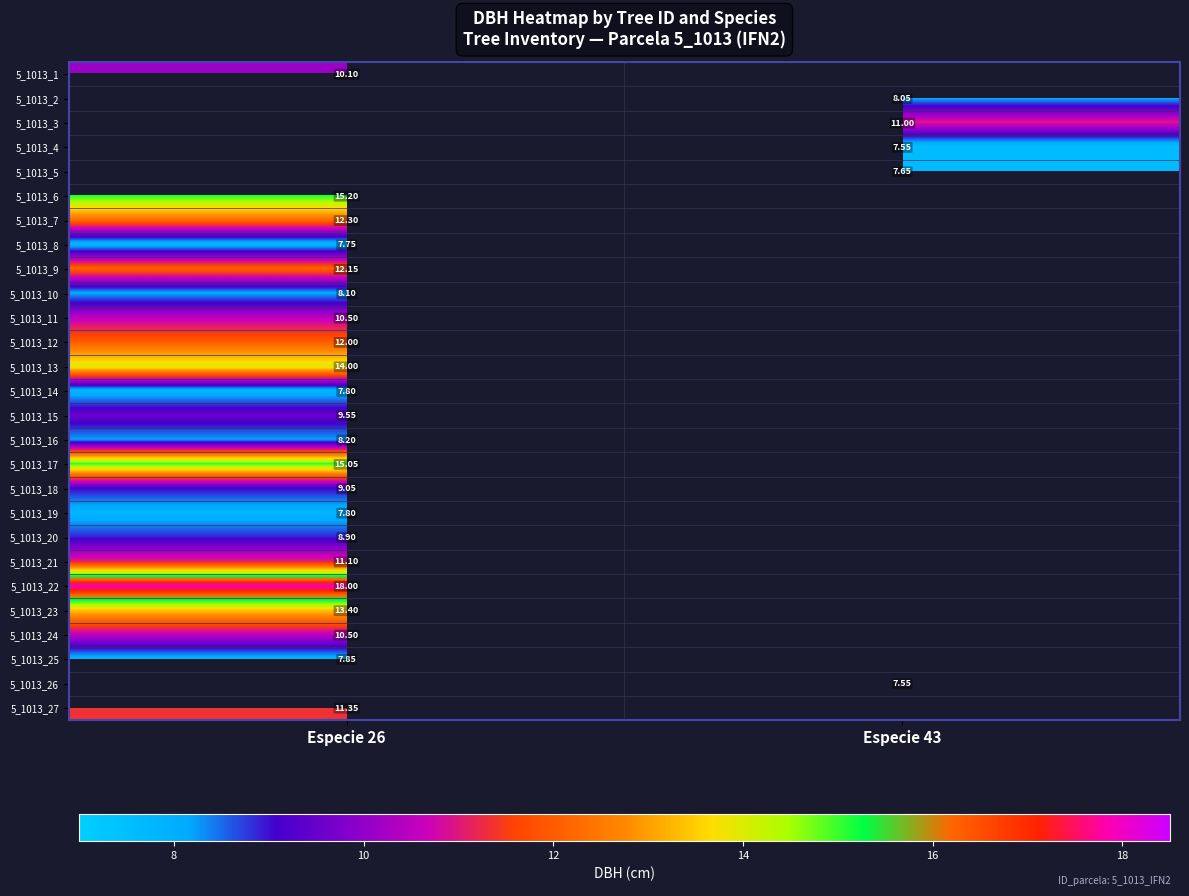

How many positive values does the 5_1013_27 series have?

1